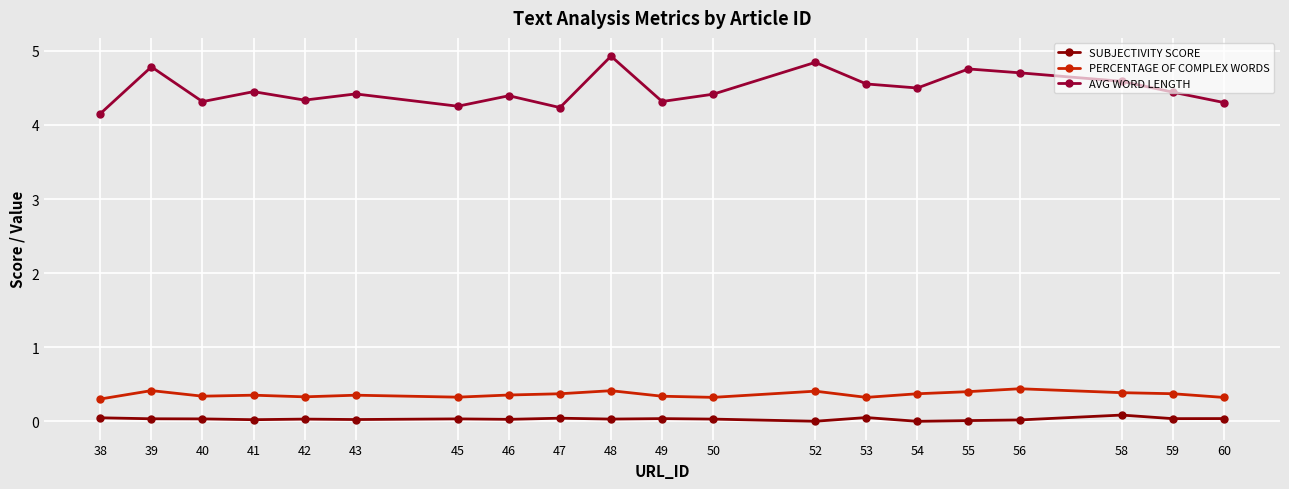

Which series has the largest total across all categories?

AVG WORD LENGTH